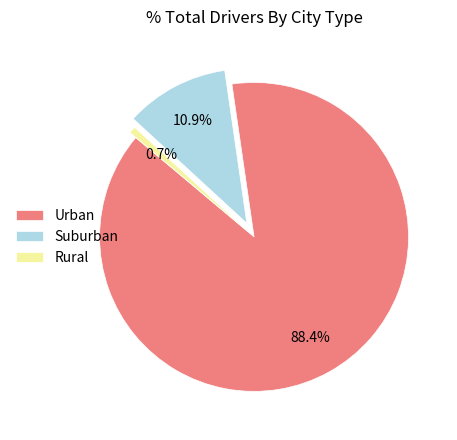

To the nearest percent, what is the average slice percentage?

33%